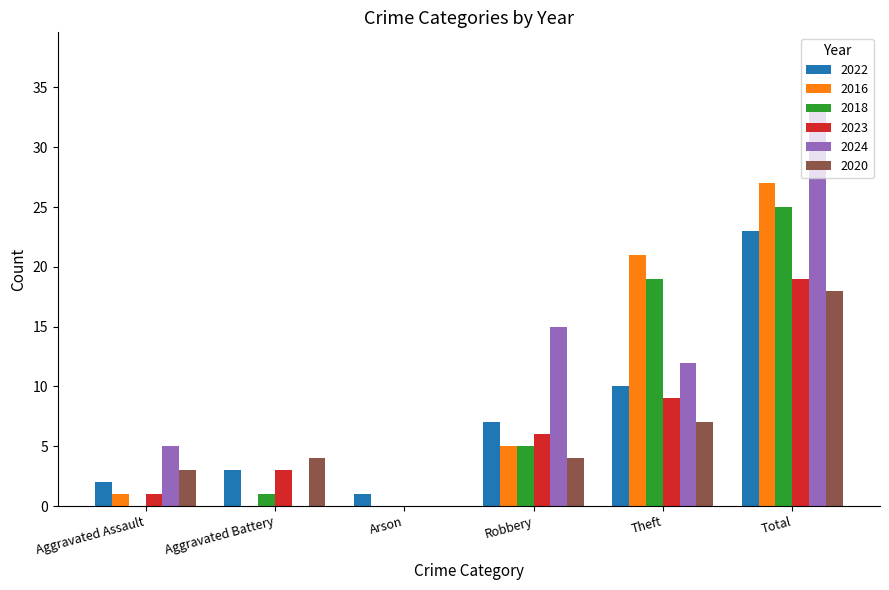

How many positive values does the 2020 series have?

5